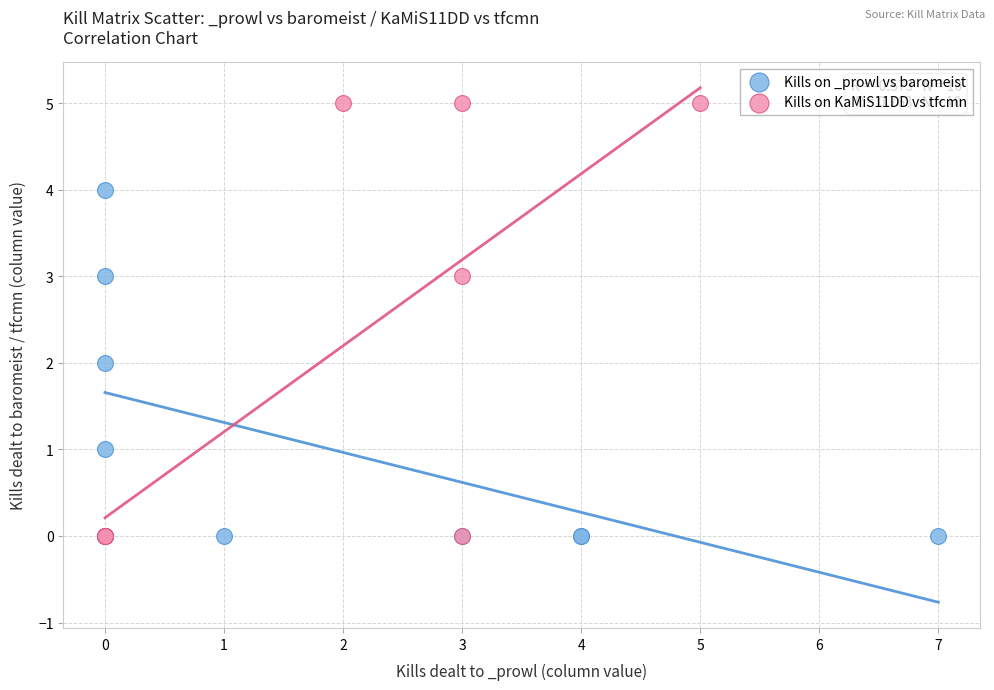

Which series reaches the maximum Y coordinate?

Kills on KaMiS11DD vs tfcmn